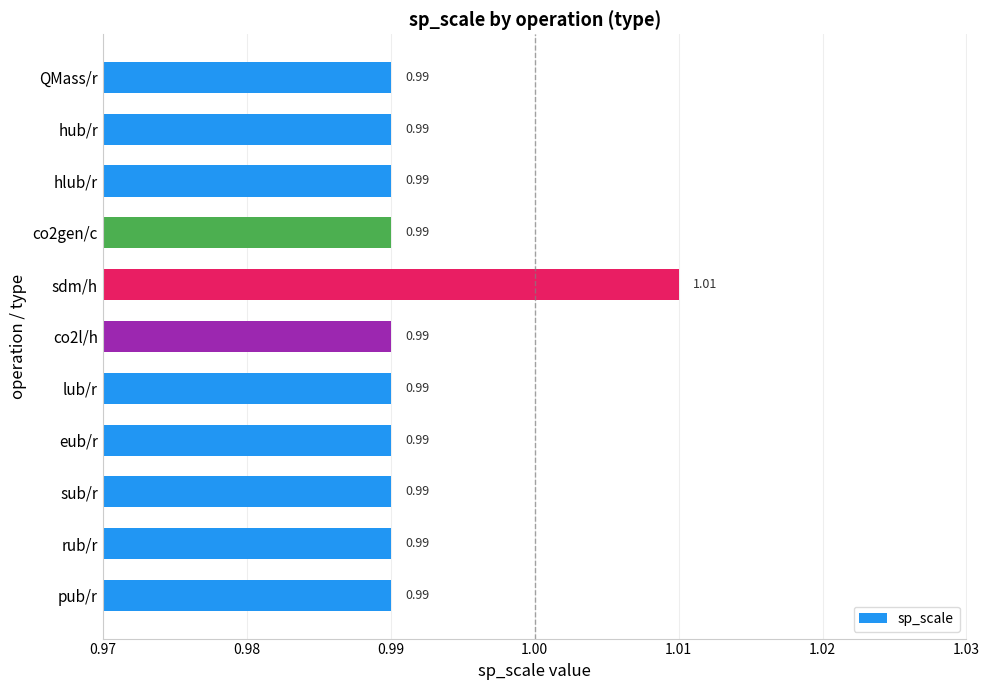

How many values are between 0 and 1?

10